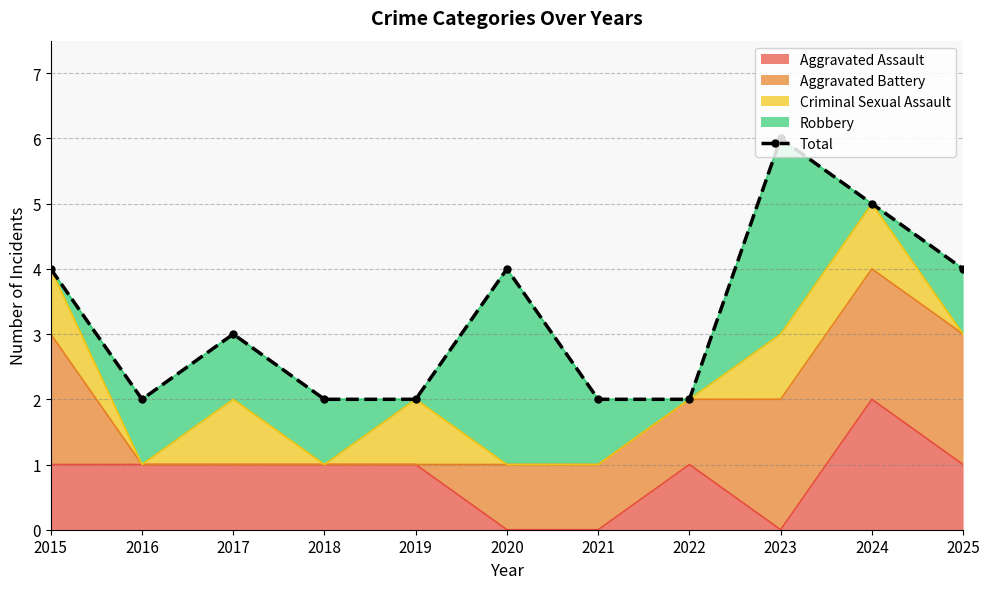

True or false: the data shows 8 at 2024.

False